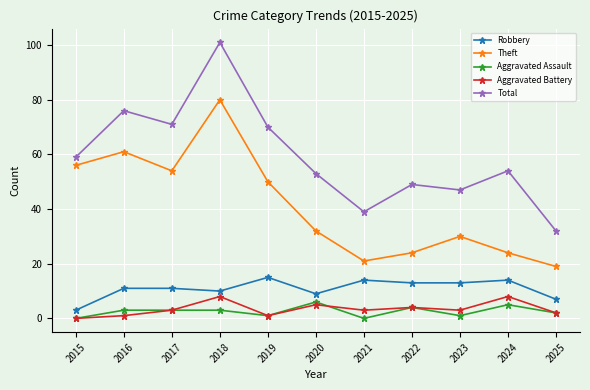

Rank the series at 2021 from highest to lowest value.

Total, Theft, Robbery, Aggravated Battery, Aggravated Assault